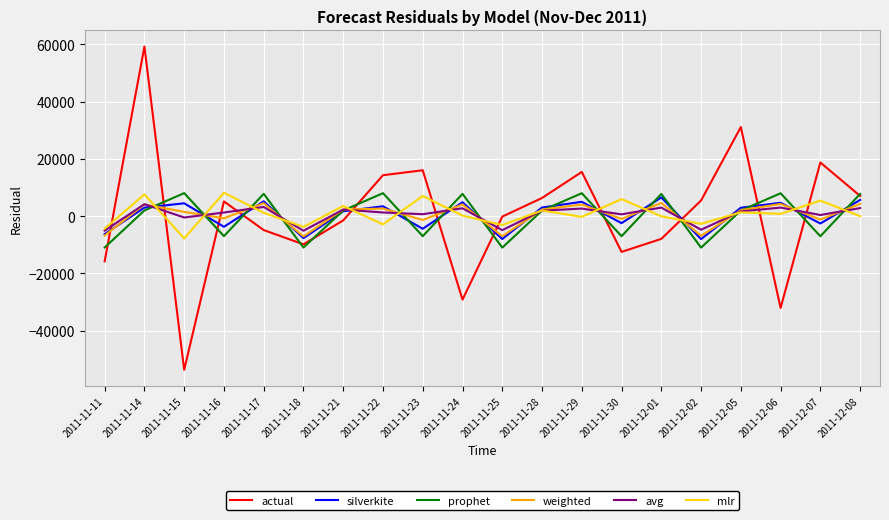

What is the sum of all prophet values?

-817.8